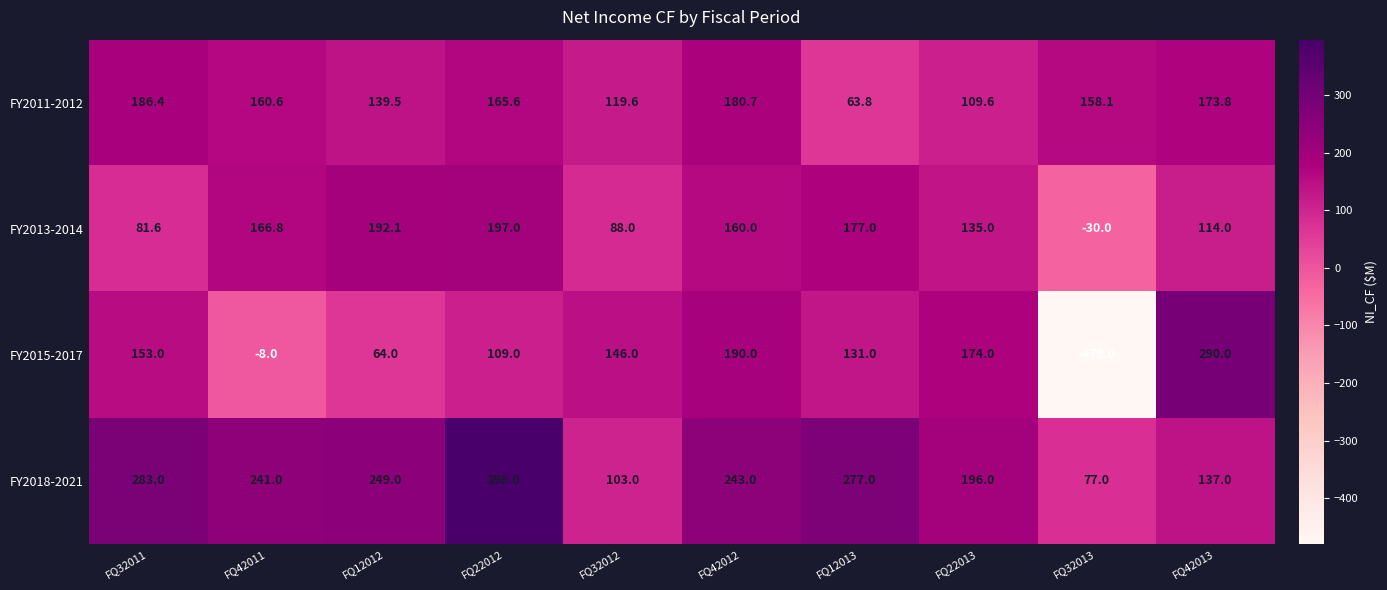

Where does the FY2013-2014 series first go above 160?

FQ42011